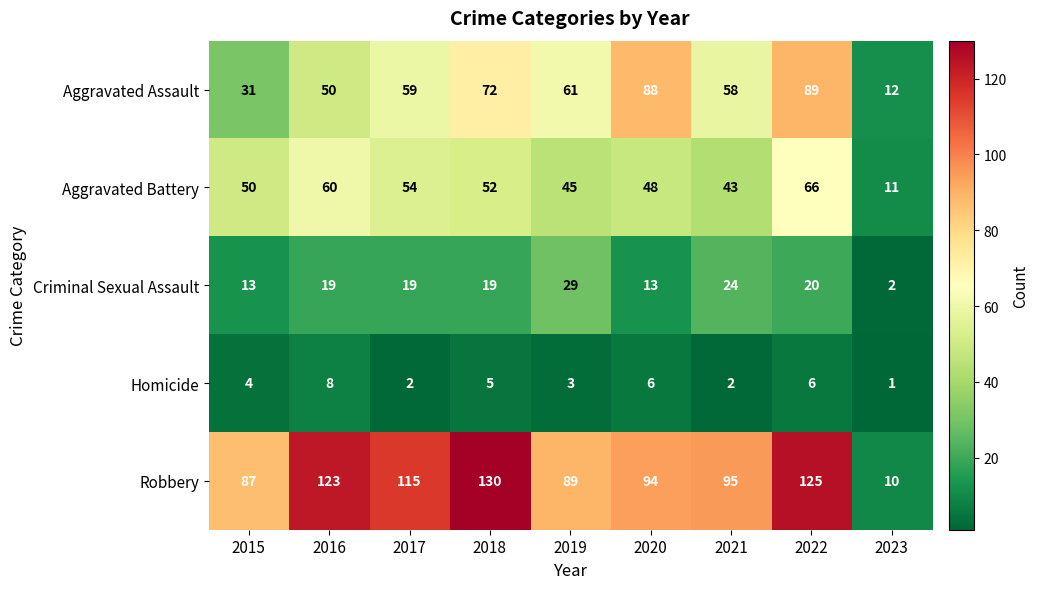

What is the difference between the Homicide values at 2021 and 2022?

4